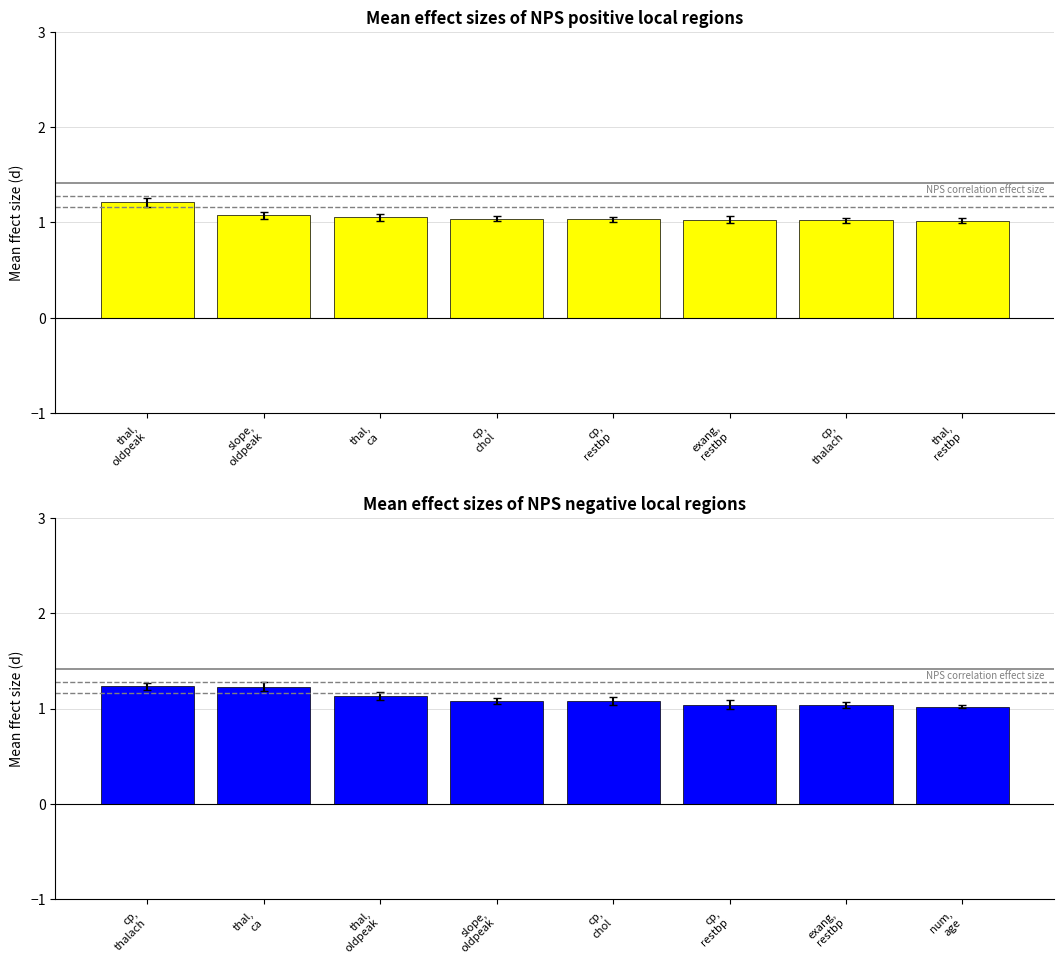

How many data points does each series have?

8